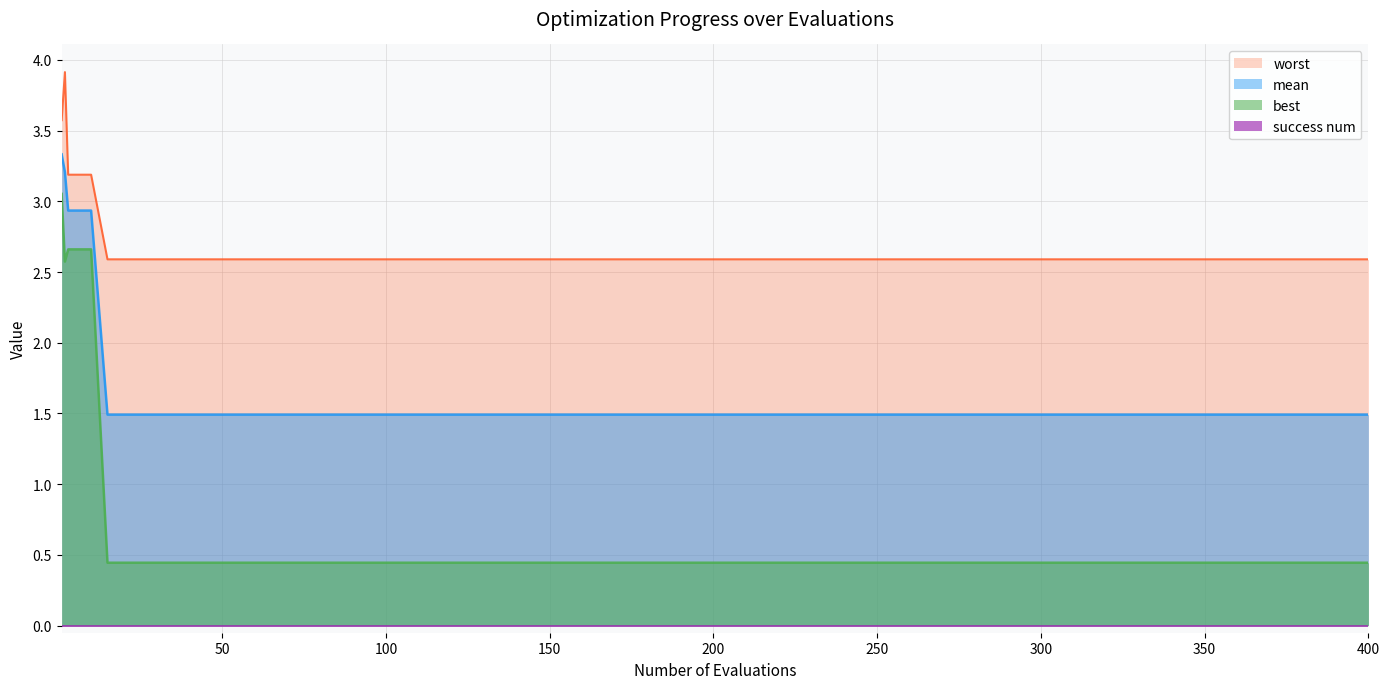

What is the average value of the mean series?

1.9